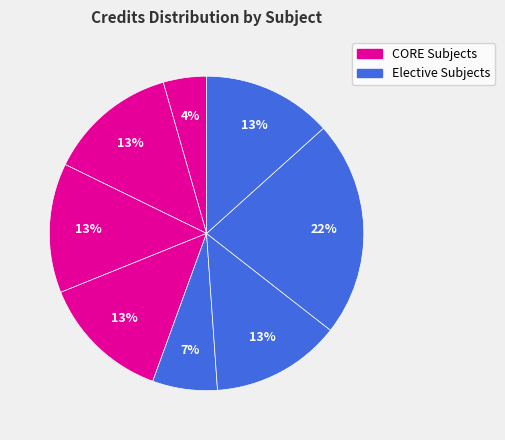

How many slices are in this pie chart?

8